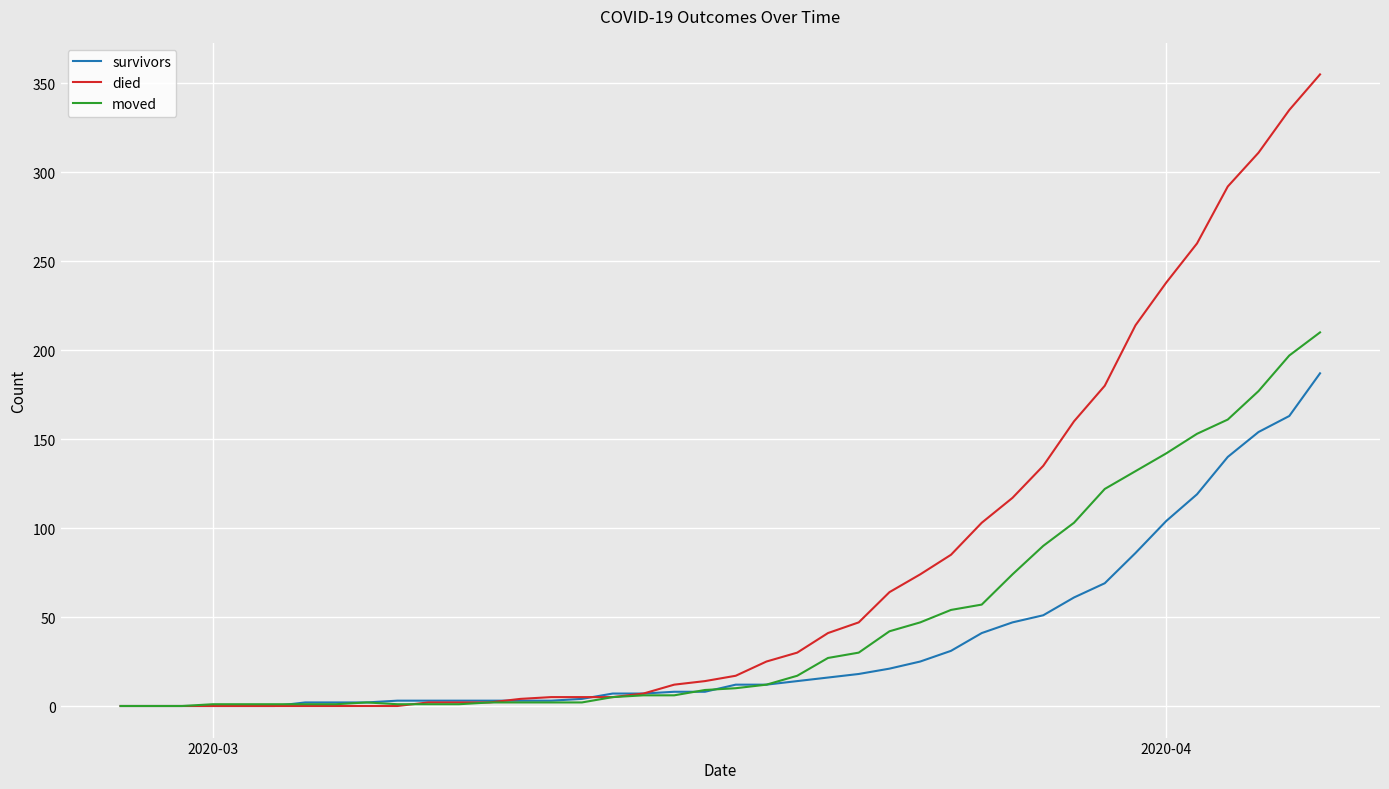

Rank the series by their maximum value, from highest to lowest.

died, moved, survivors